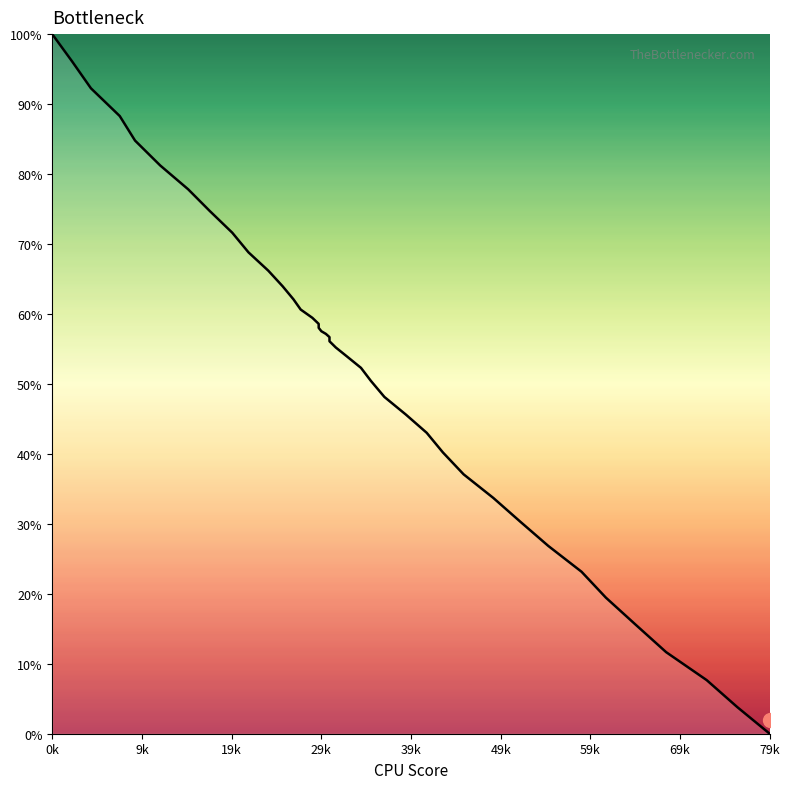

How many data points are above 56?

21